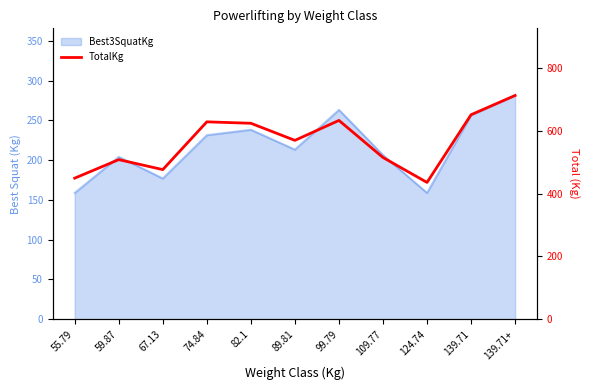

Which label corresponds to the smallest value in the chart?

124.74